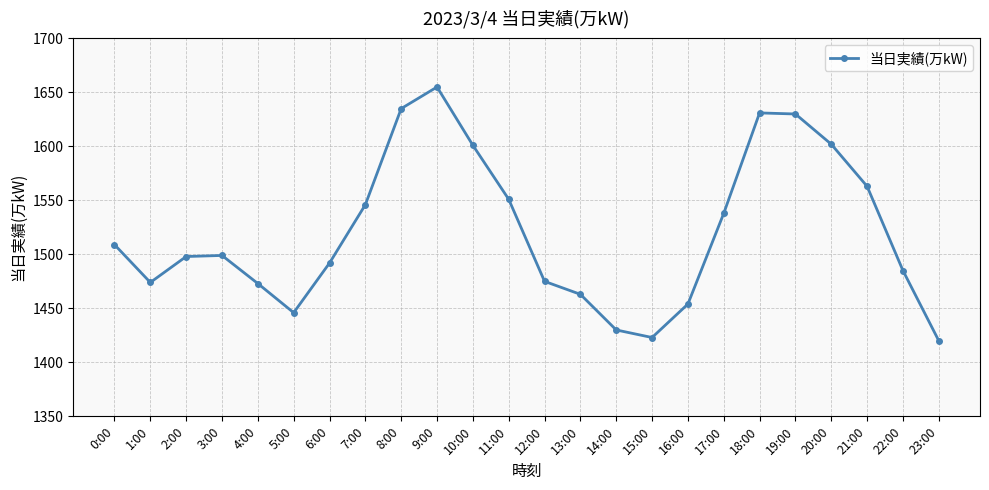

What is the minimum value shown in the chart?

1420